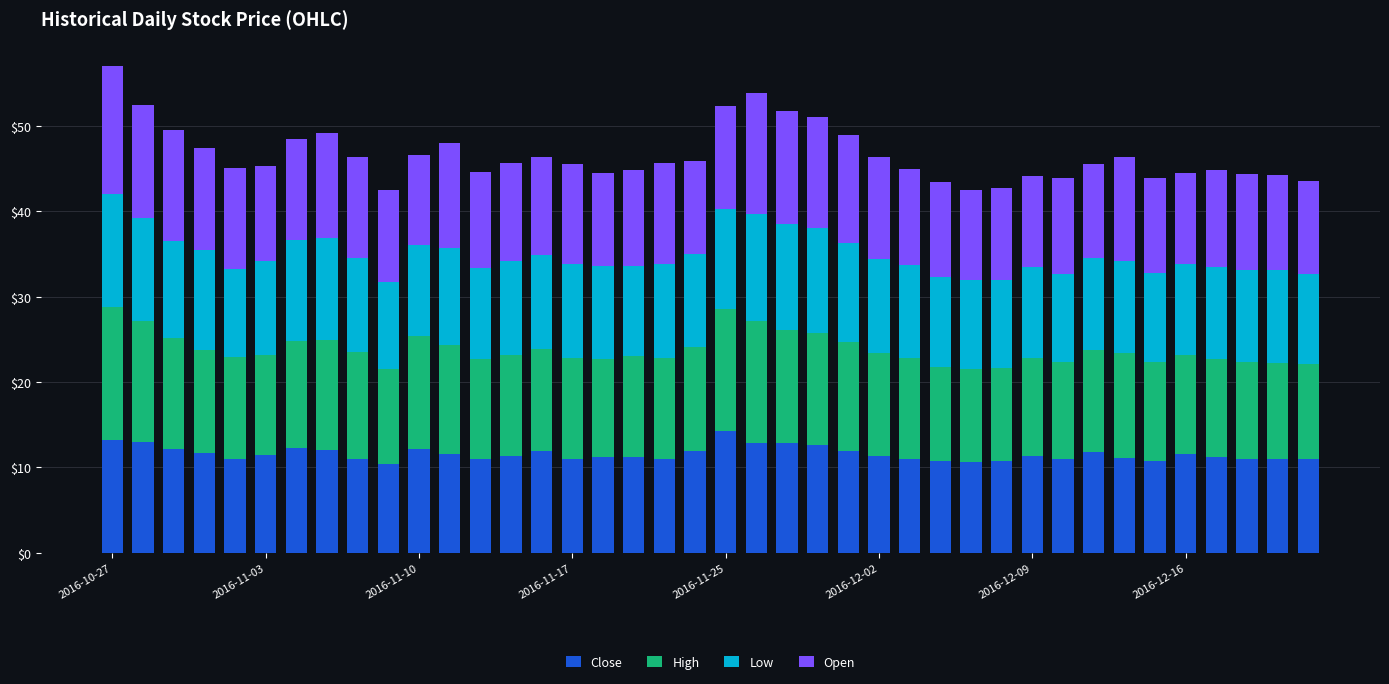

How many series are shown in this chart?

4